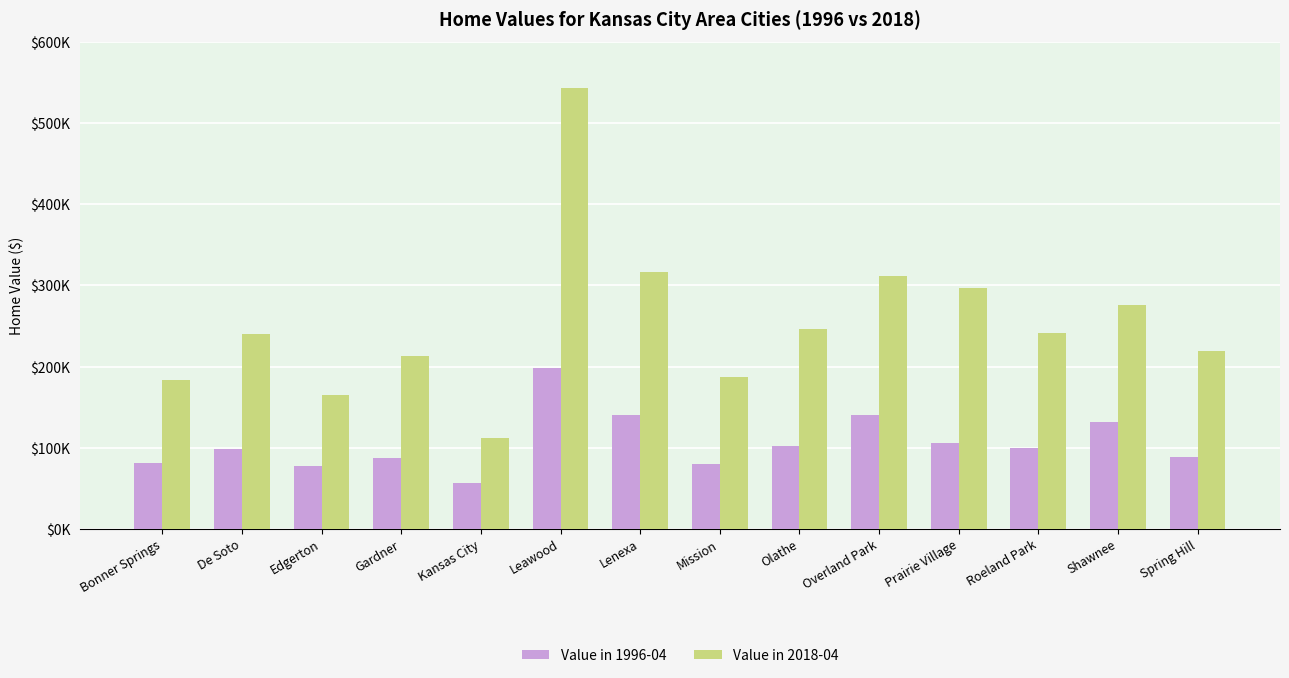

Are the bars horizontal?

No